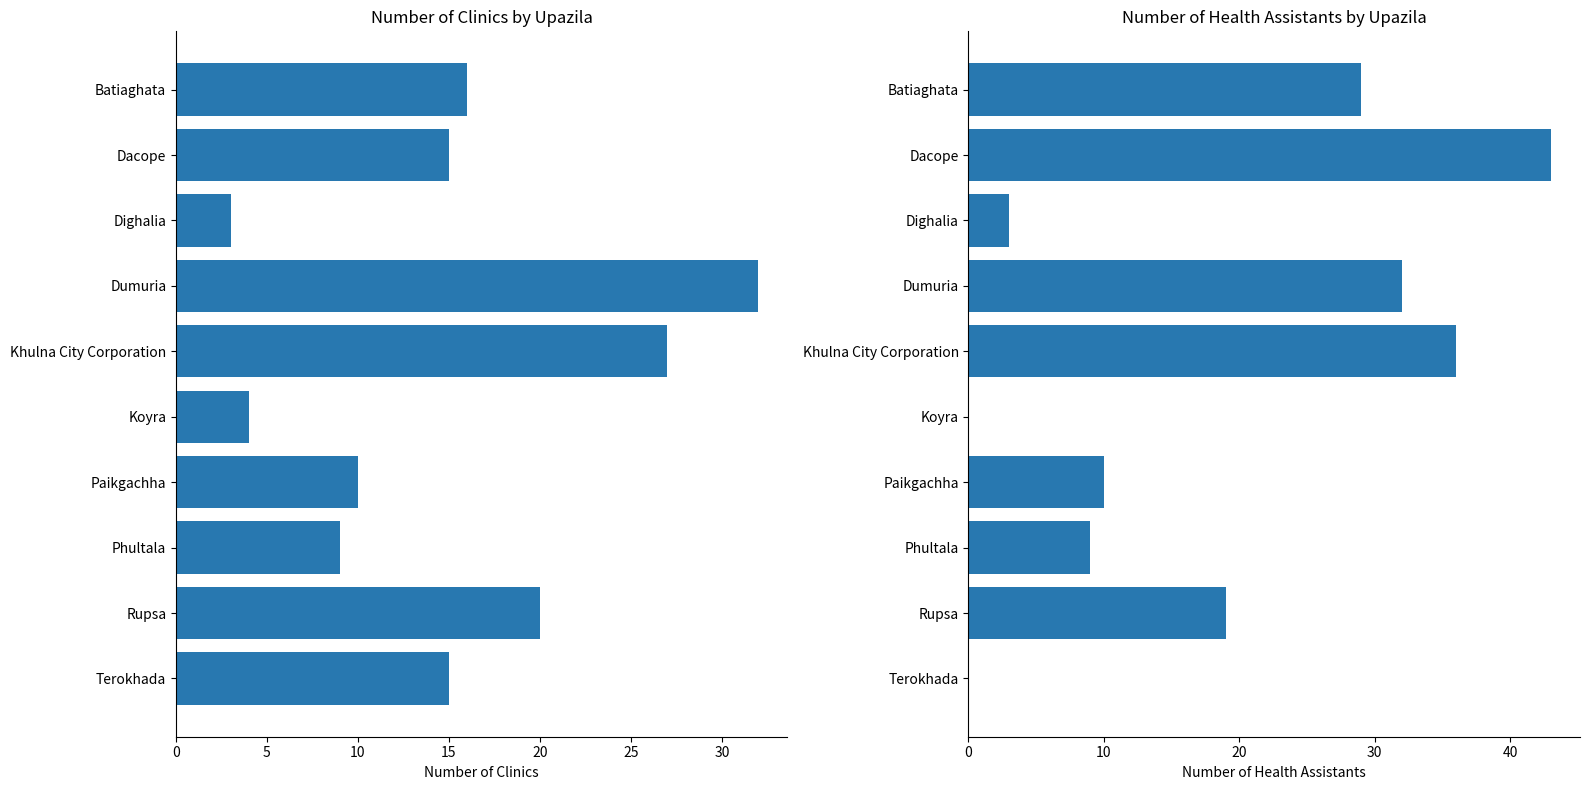

Count the number of data series in this chart.

2